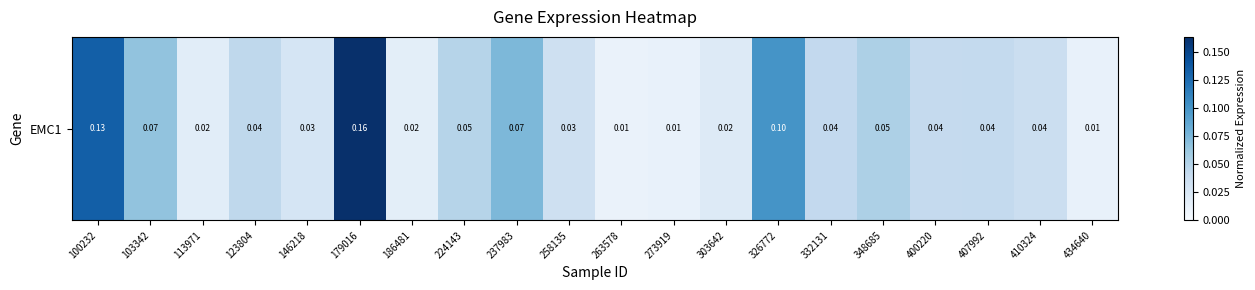

True or false: the data shows 0.0 at 407992.

True